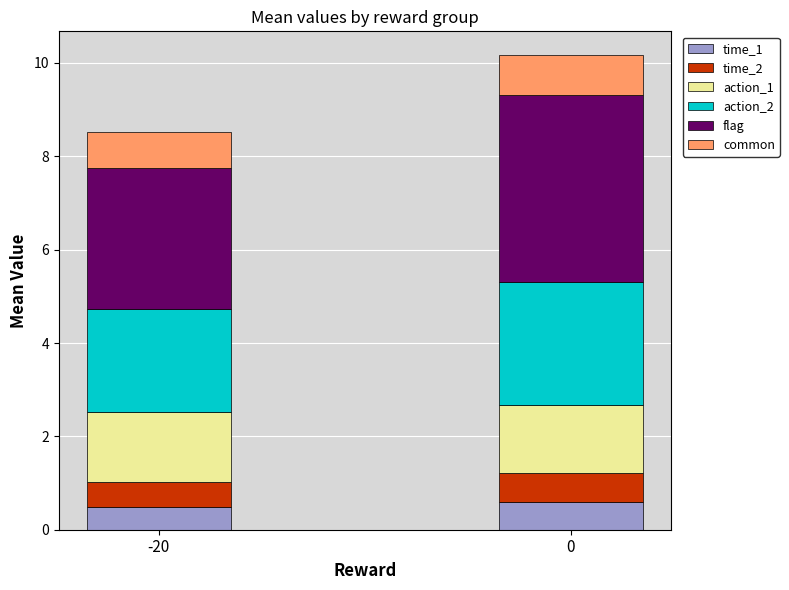

What is the sum of the time_1 values at -20 and 0?

1.1